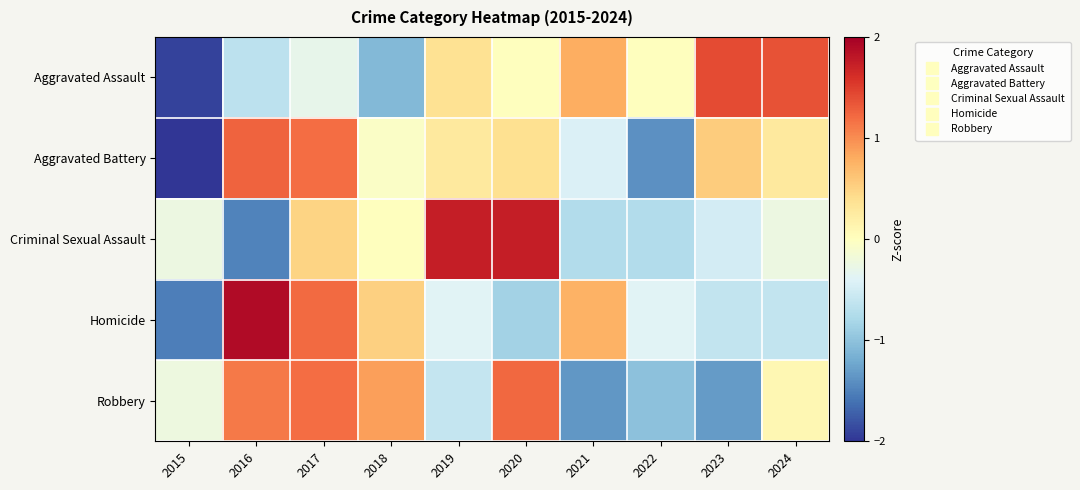

Reading left to right, transcribe all the data shown in this chart.

Aggravated Assault: 2015=-1.9	2016=-0.7	2017=-0.3	2018=-1.1	2019=0.4	2020=0.0	2021=0.8	2022=0.0	2023=1.4	2024=1.4
Aggravated Battery: 2015=-2.1	2016=1.3	2017=1.2	2018=-0.0	2019=0.3	2020=0.4	2021=-0.4	2022=-1.4	2023=0.5	2024=0.3
Criminal Sexual Assault: 2015=-0.2	2016=-1.5	2017=0.5	2018=0.0	2019=1.7	2020=1.7	2021=-0.7	2022=-0.7	2023=-0.5	2024=-0.2
Homicide: 2015=-1.5	2016=1.9	2017=1.2	2018=0.5	2019=-0.4	2020=-0.8	2021=0.8	2022=-0.4	2023=-0.6	2024=-0.6
Robbery: 2015=-0.2	2016=1.1	2017=1.2	2018=0.9	2019=-0.6	2020=1.2	2021=-1.4	2022=-1.0	2023=-1.3	2024=0.1